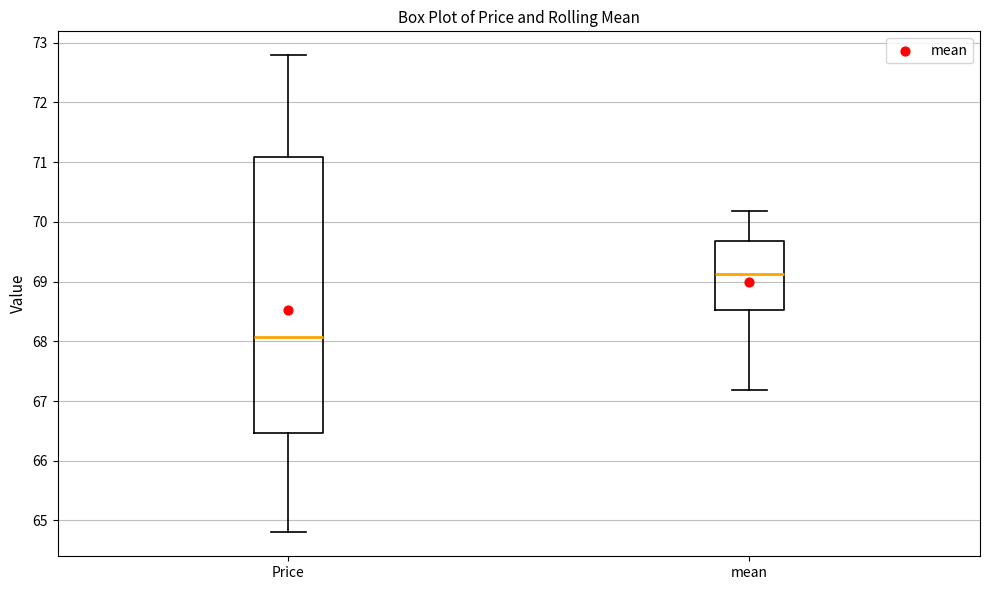

Reading left to right, transcribe this box plot: for each box, give where its median line is, the range the box spans, and where its two whiskers end, as read against the y-axis. The values are not printed on the chart, so give them approximately, as read against the axis.

Price: median 68.1, box 66.5 to 71.1, whiskers 64.8 to 72.8
mean: median 69.1, box 68.5 to 69.7, whiskers 67.2 to 70.2